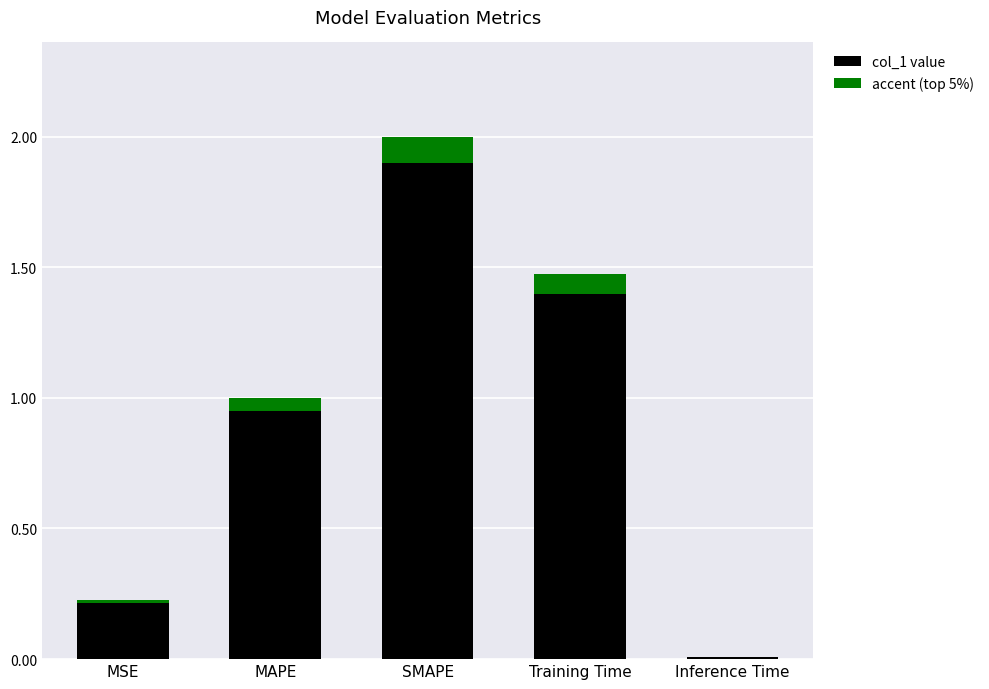

List the labels in order of accent value, largest first.

SMAPE, Training Time, MAPE, MSE, Inference Time